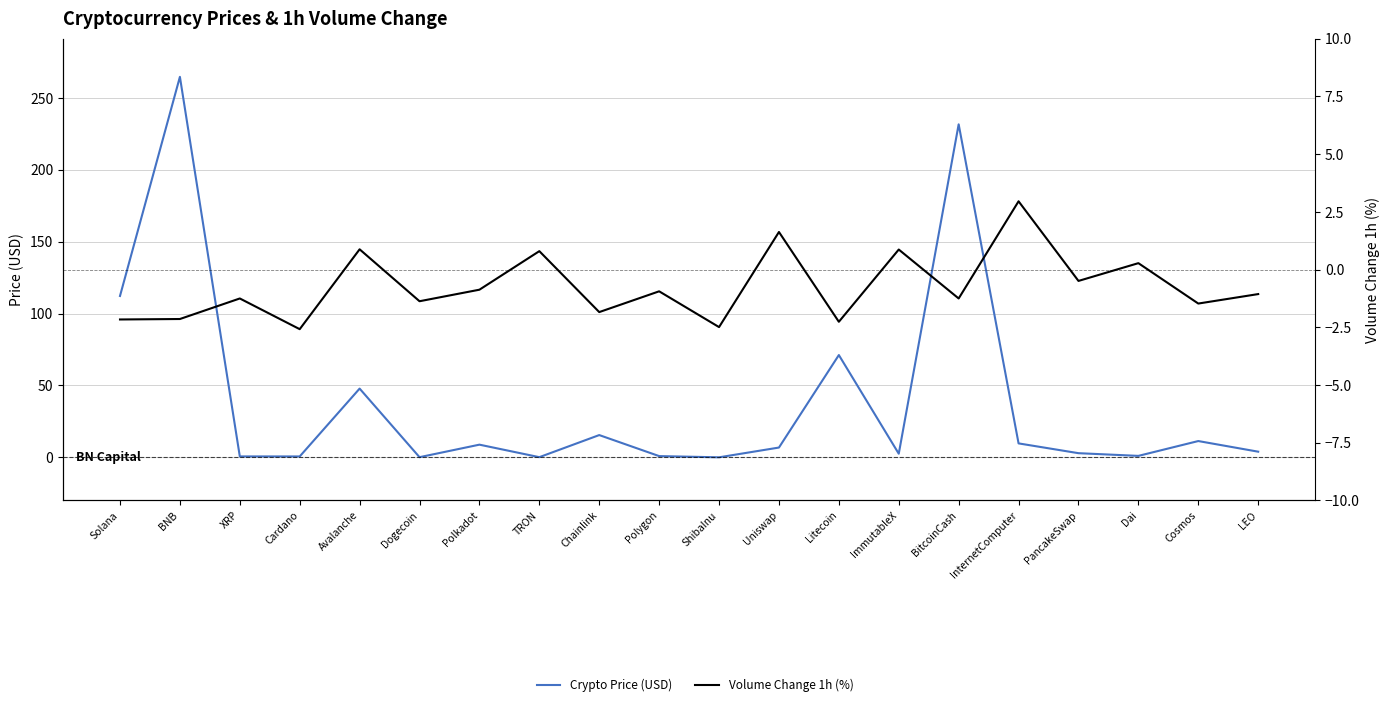

The Volume Change 1h (%) series shows 0.9 at ImmutableX. True or false?

True